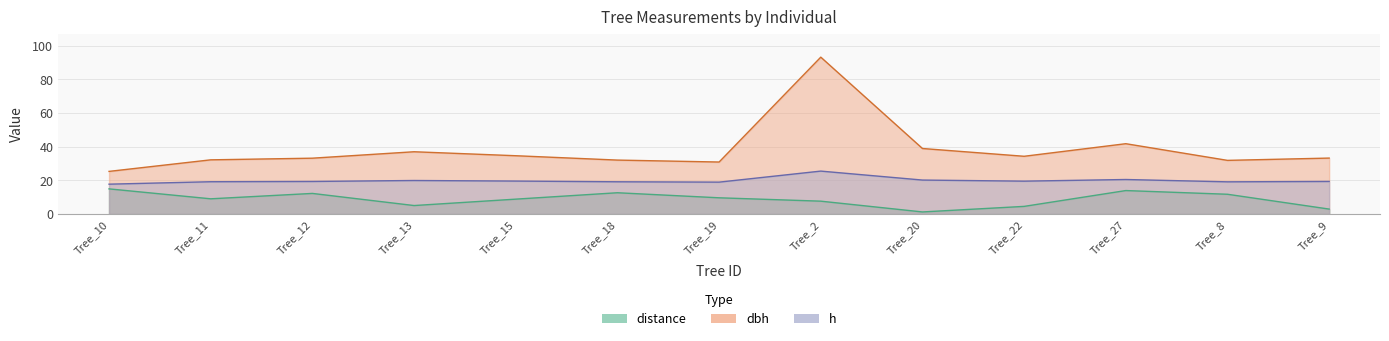

Which has a higher value, Tree_11 or Tree_13?

Tree_11